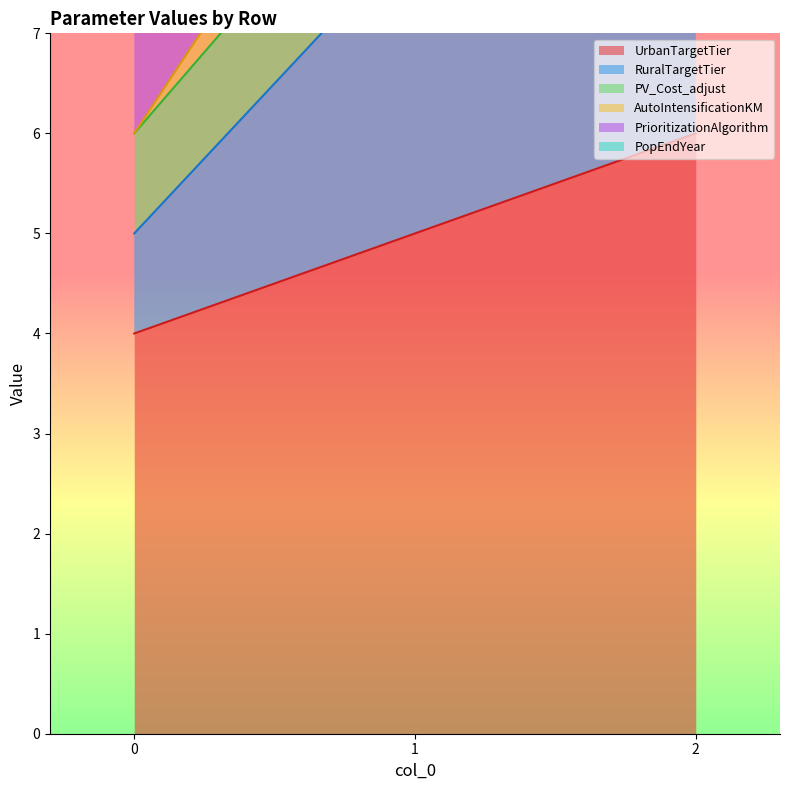

What is the difference between the RuralTargetTier values at 2 and 1?

4.5